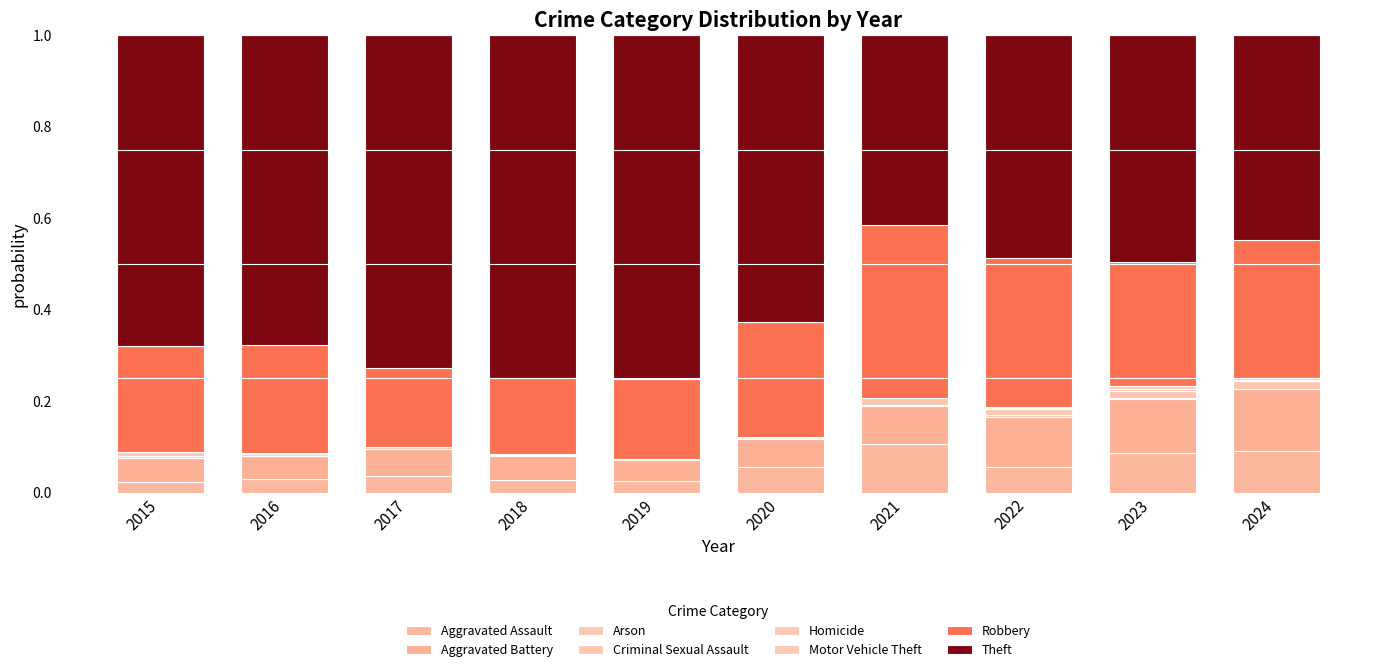

What is the sum of the Theft values at 2018 and 2022?

1.2